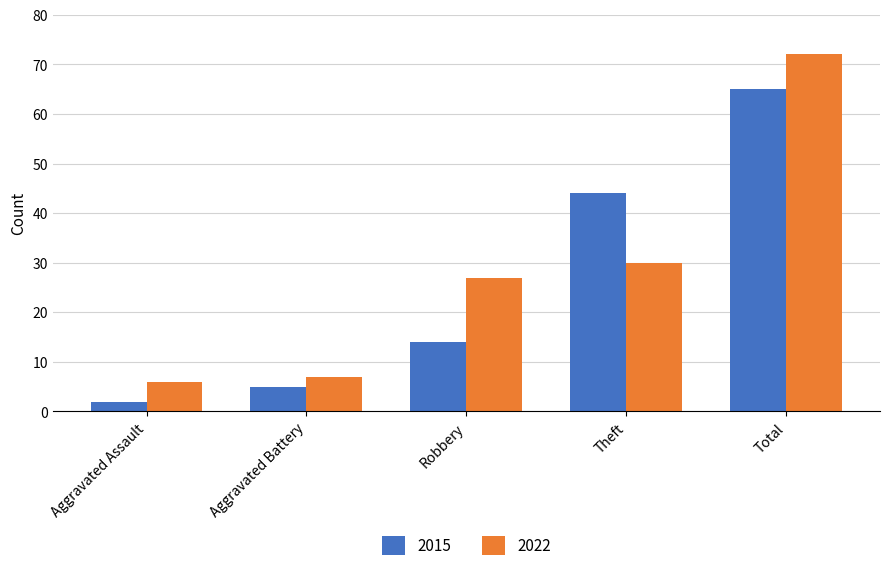

What is the difference between the highest and lowest values at Aggravated Assault?

4